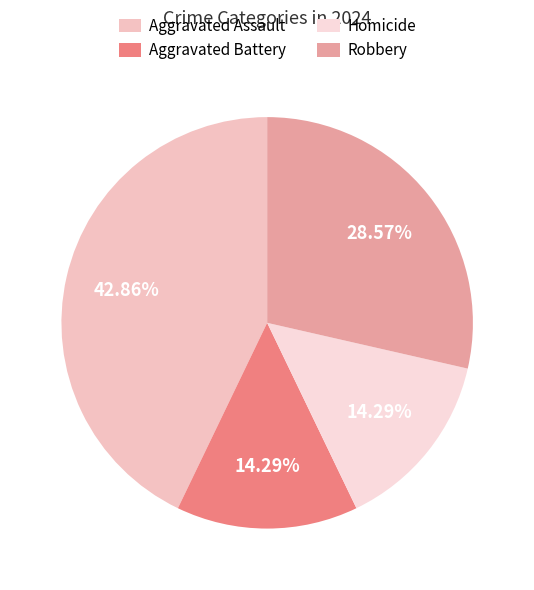

How many slices are in this pie chart?

4